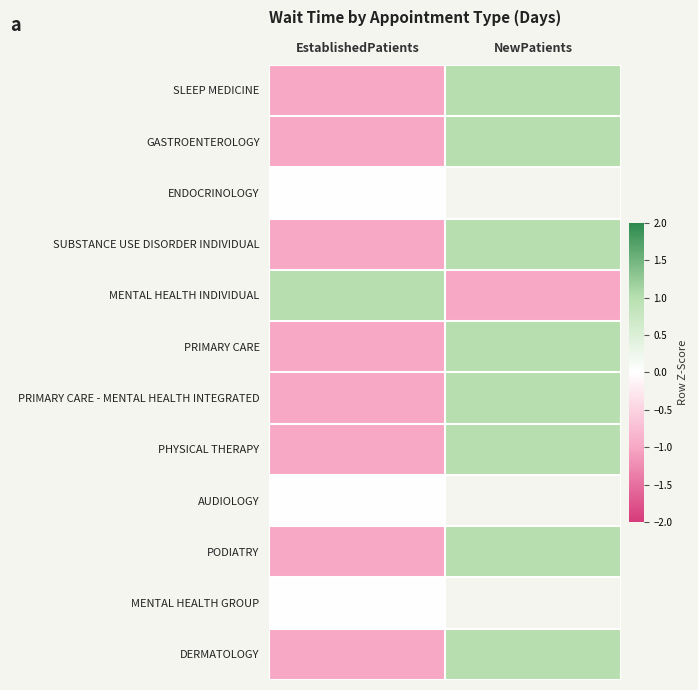

Count the number of categories in the chart.

2